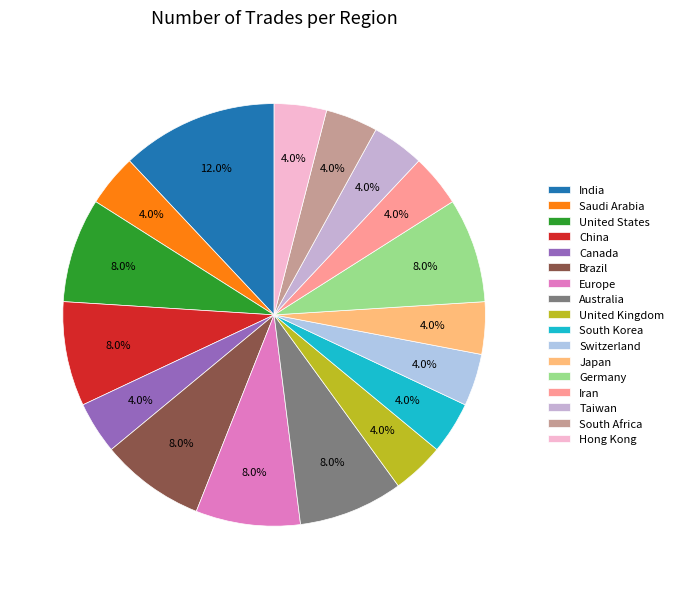

Does China represent more than half of the total?

No